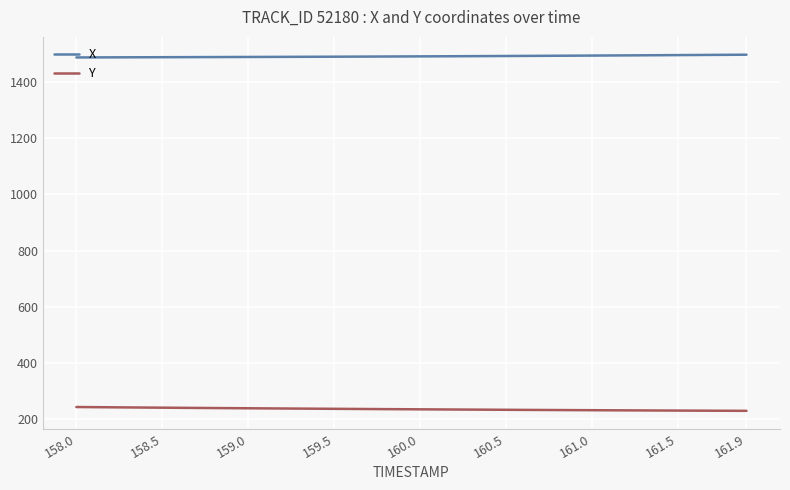

Rank the series by their average value, from lowest to highest.

Y, X